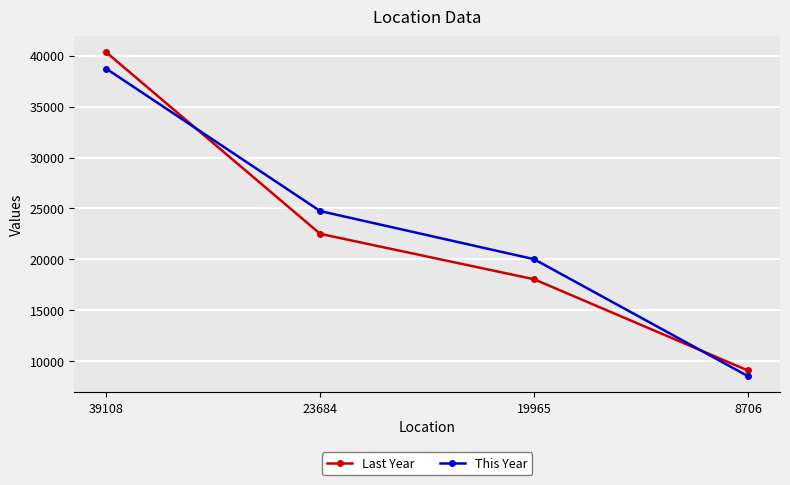

Rank the series by their maximum value, from highest to lowest.

Last Year, This Year